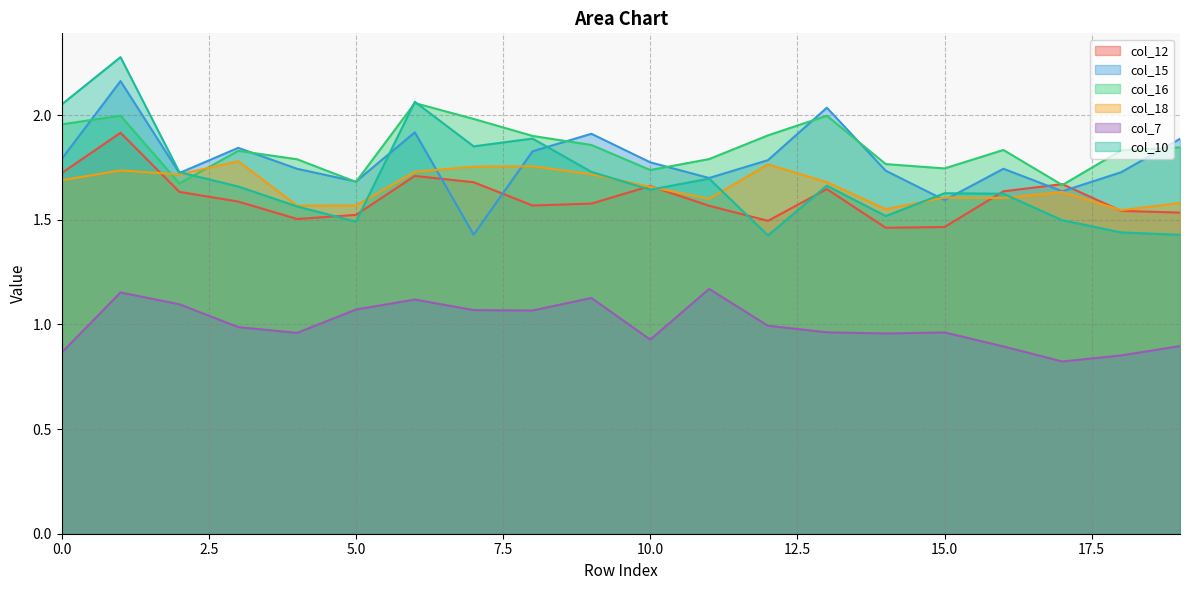

Which series has the largest total across all categories?

col_16